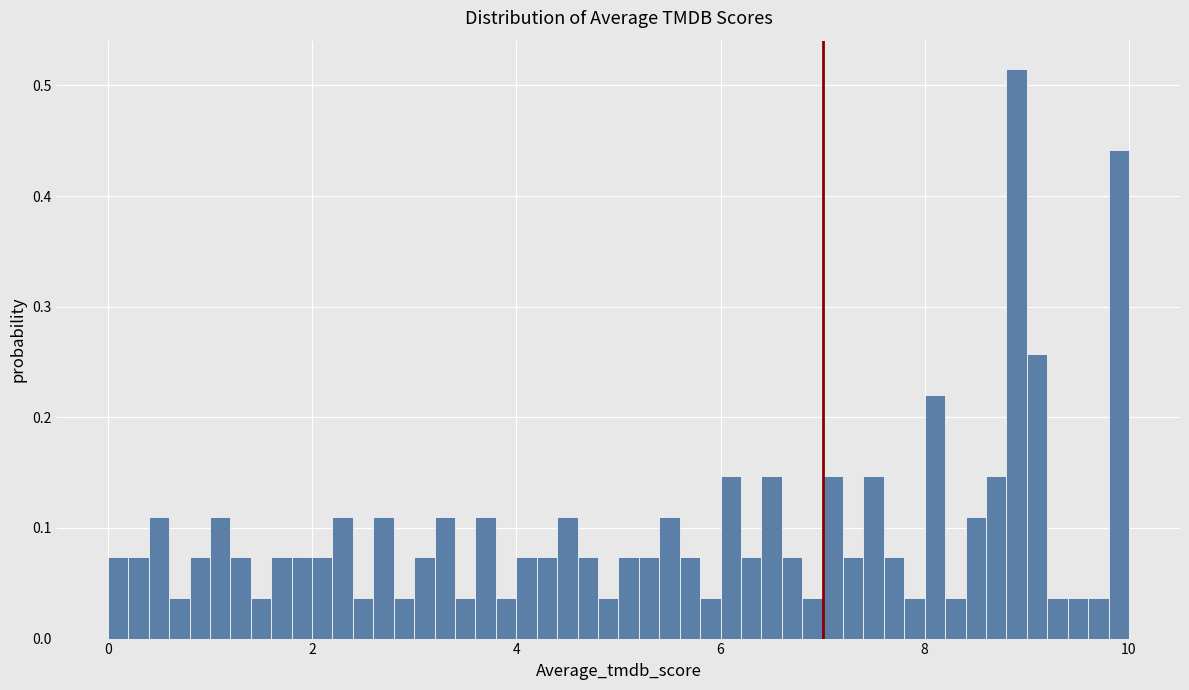

Read against the x-axis, roughly where is the centre of the tallest bar?

9.0